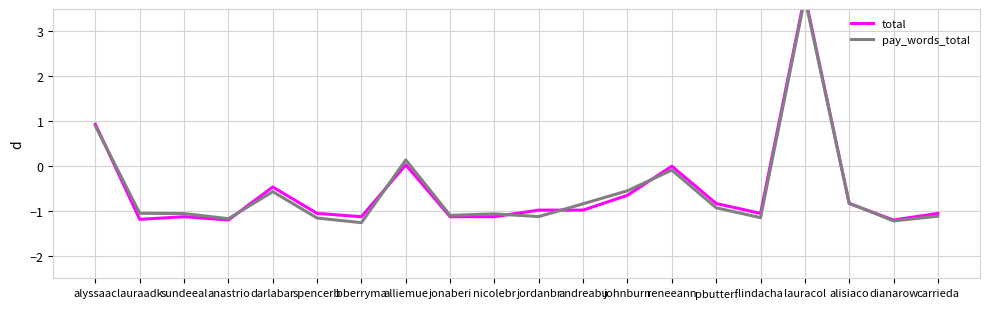

What is the spread (max minus min) of values at spencerb?

0.1